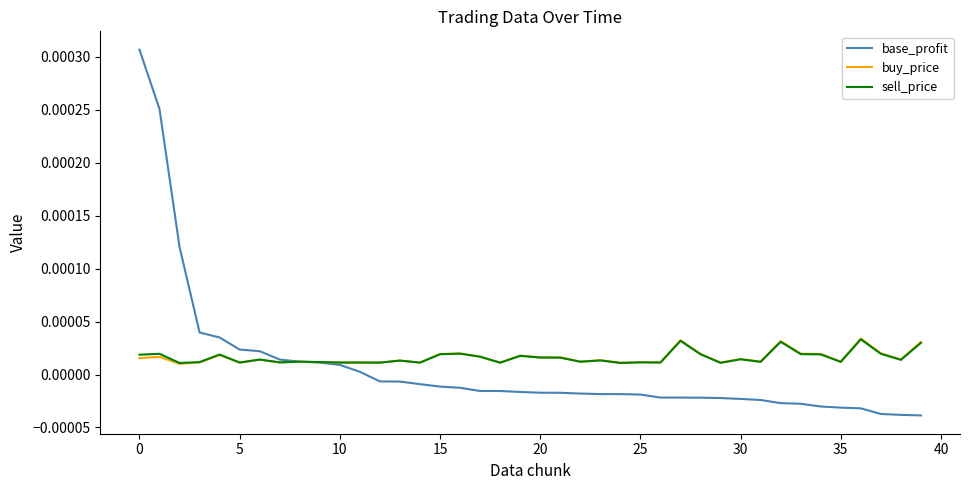

Which series has the widest spread of values?

base_profit